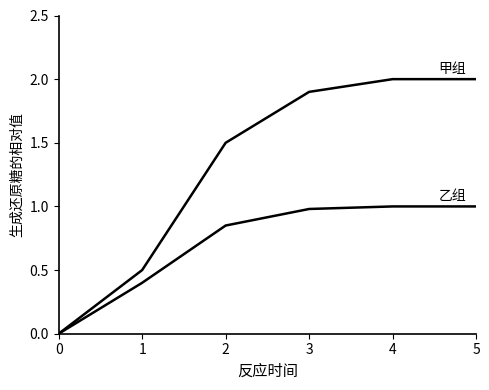

Is this an area chart (filled region under the line)?

No